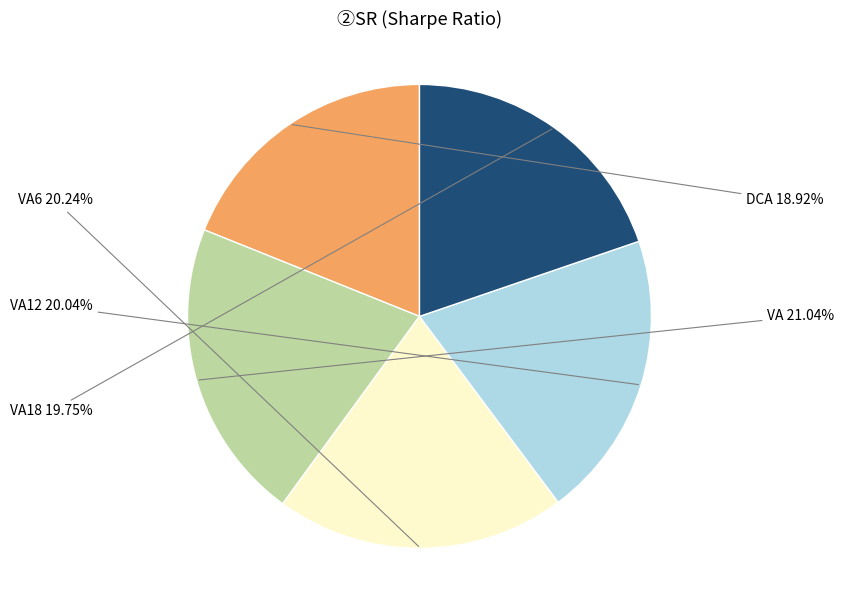

To the nearest percent, what is the difference between the largest and smallest slice percentages?

2%